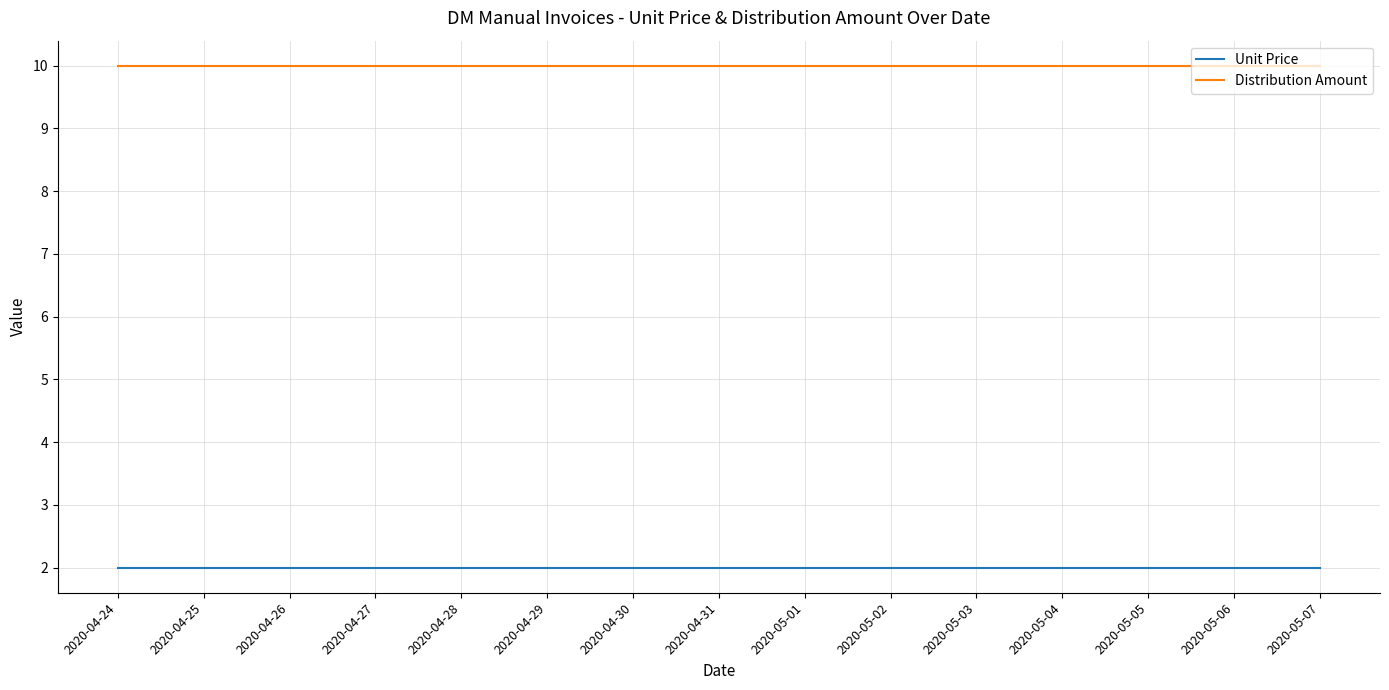

True or false: Unit Price and Distribution Amount intersect in this chart.

False